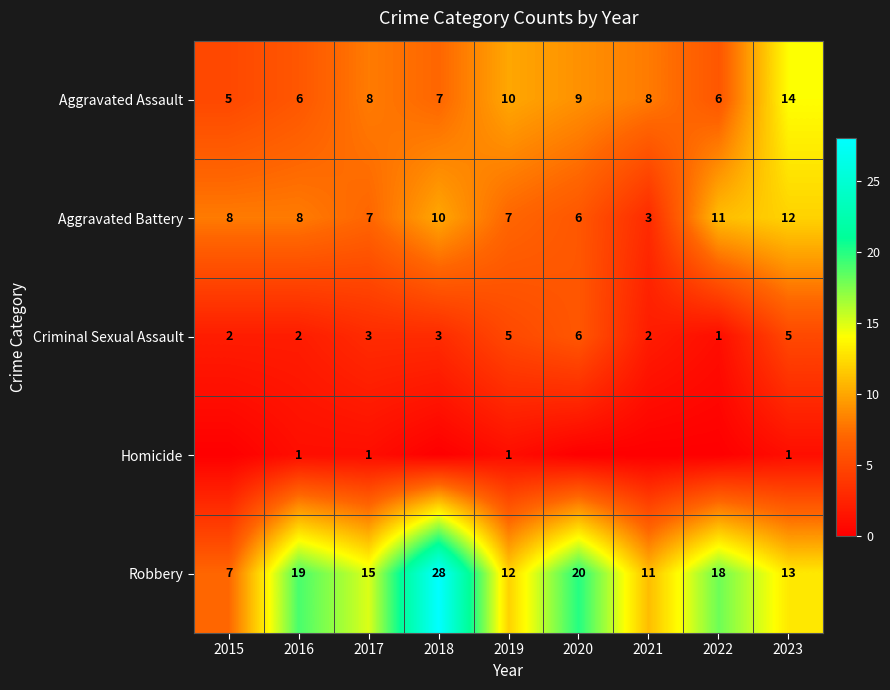

What is the difference between the Robbery values at 2016 and 2015?

12